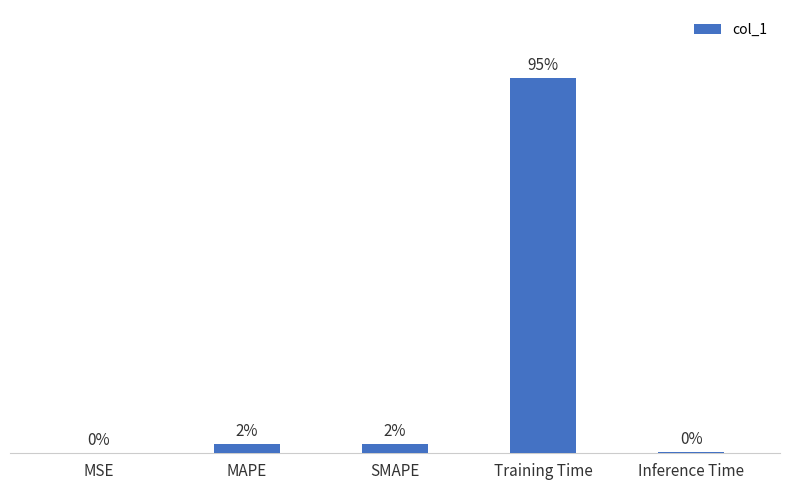

Are the bars grouped side by side (vs. stacked)?

No